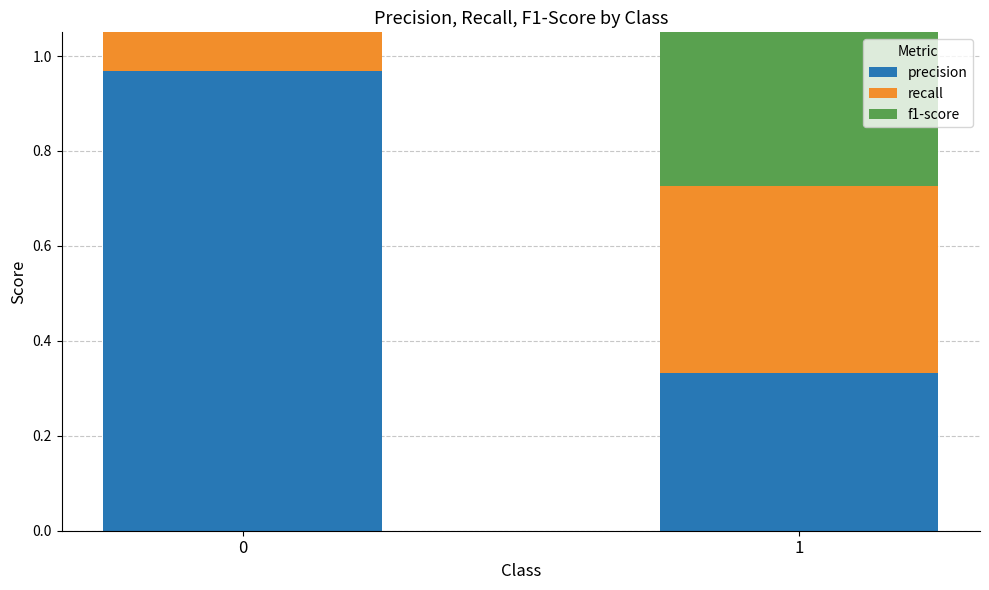

What is the difference between the f1-score values at 0 and 1?

0.6